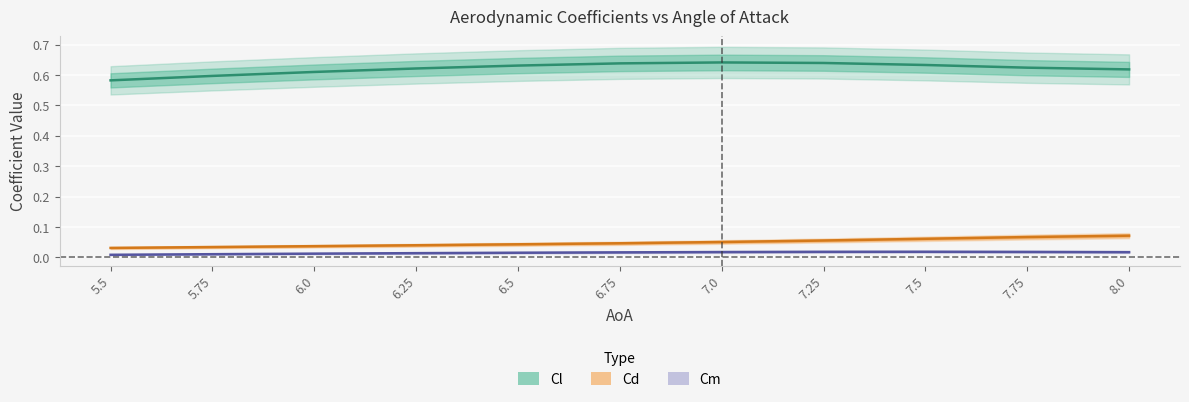

What is the label of the 4th point from the left?

6.25